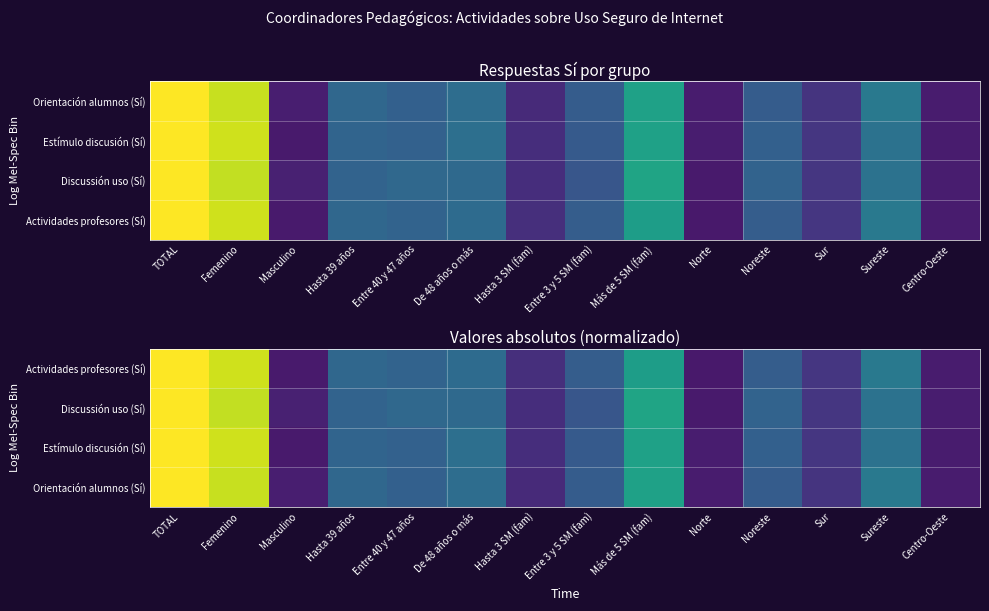

At Centro-Oeste, list the series in order from largest to smallest.

Discussión uso (Sí), Orientación alumnos (Sí), Estímulo discusión (Sí), Actividades profesores (Sí)